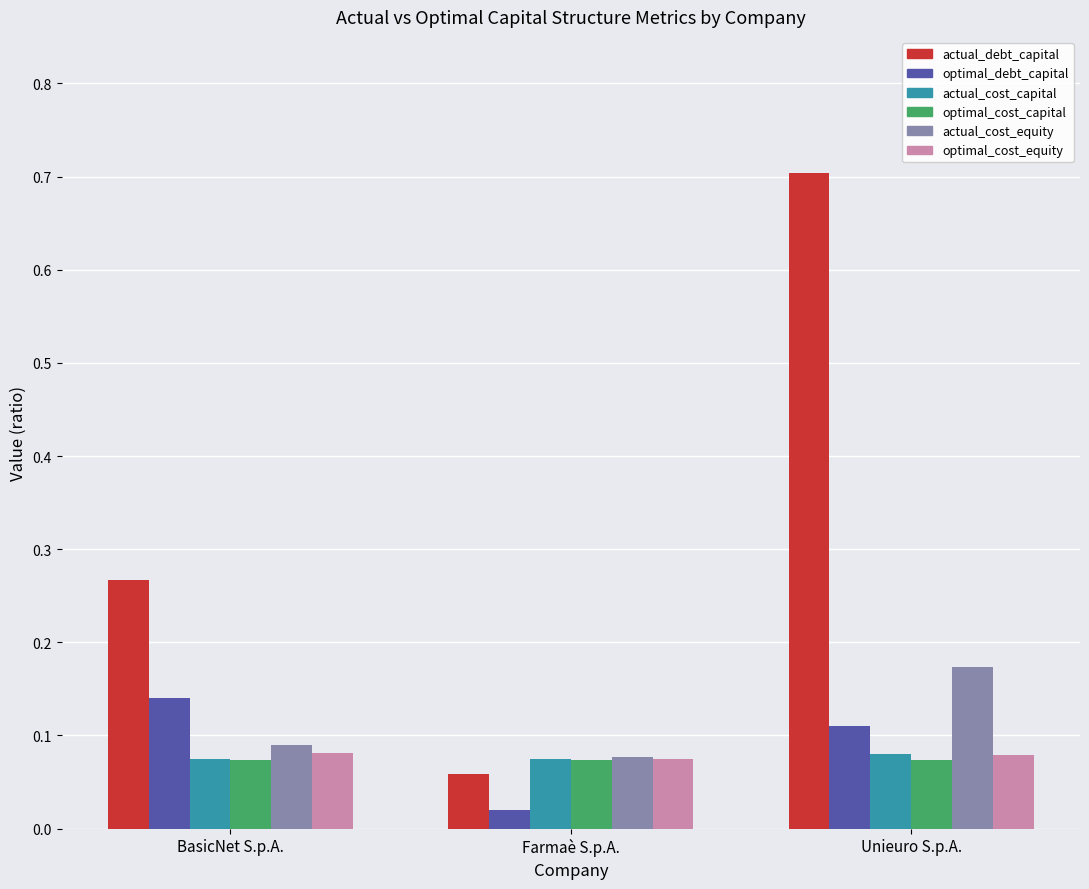

Rank the categories by actual_cost_equity value from lowest to highest.

Farmaè S.p.A., BasicNet S.p.A., Unieuro S.p.A.